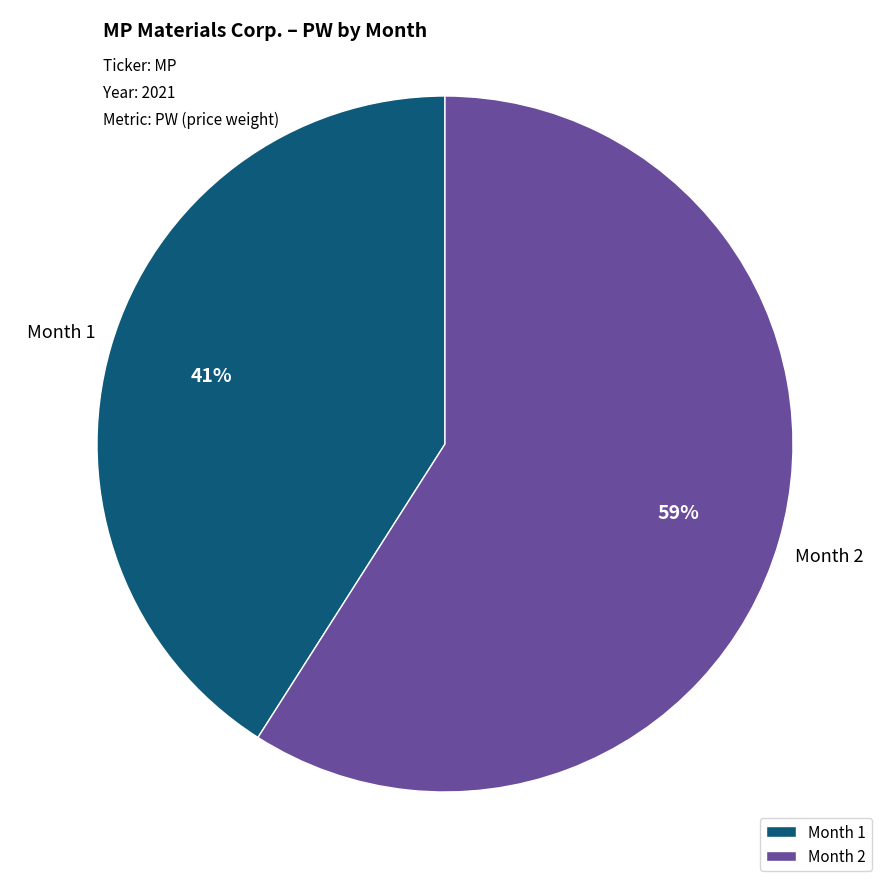

Do Month 2 and Month 1 together represent more than half of the pie?

Yes